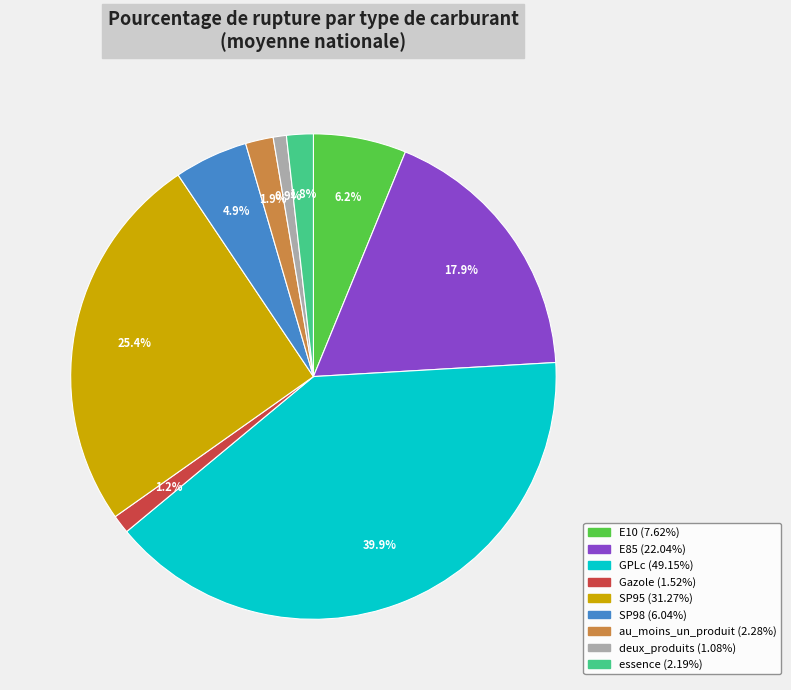

To the nearest percent, what is the combined percentage of deux_produits and SP95?

26%